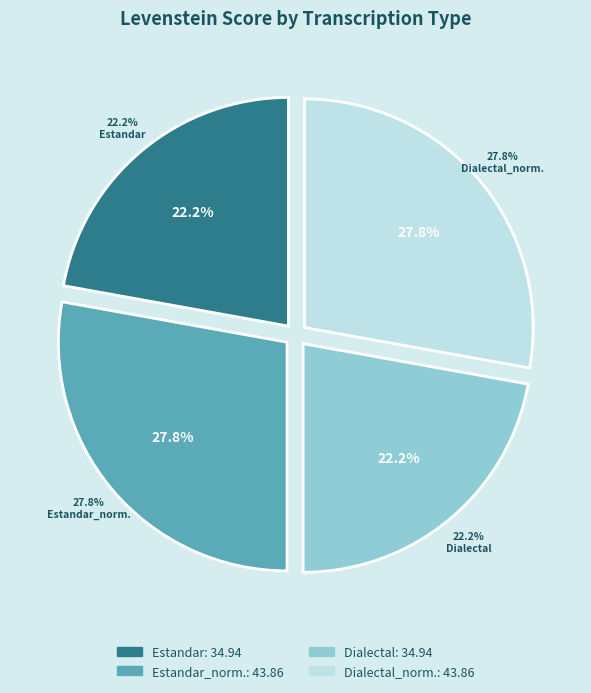

To the nearest percent, what percentage of the pie is Estandar_normalizada?

28%